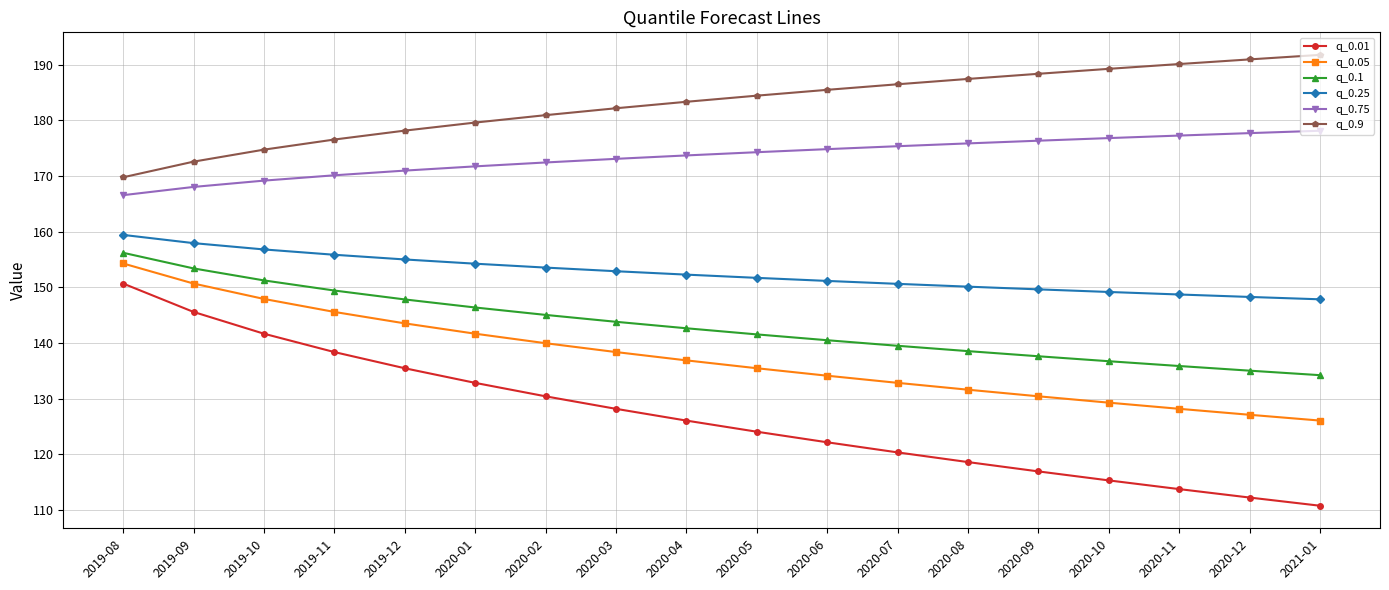

What is the maximum value for q_0.25?

159.4